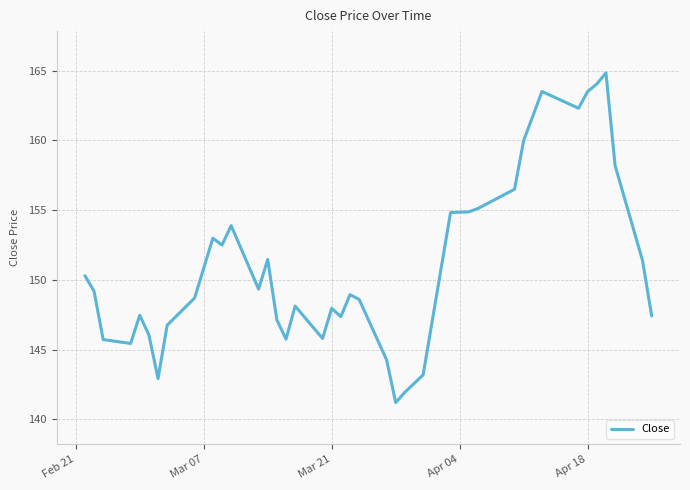

What is the smallest value displayed?

141.2